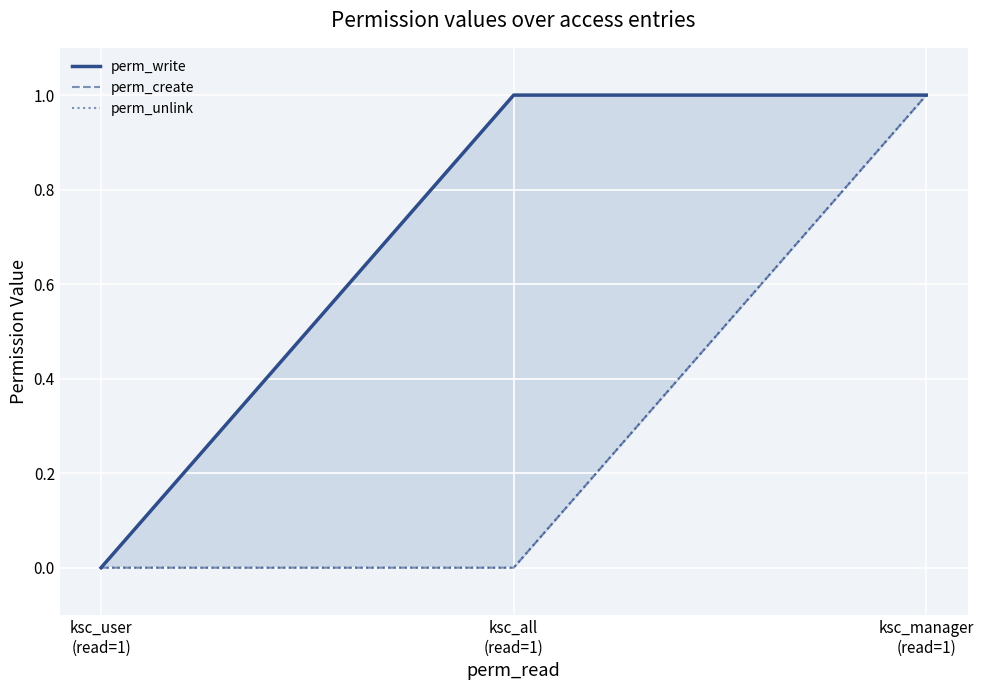

How many categories are shown in the chart?

3